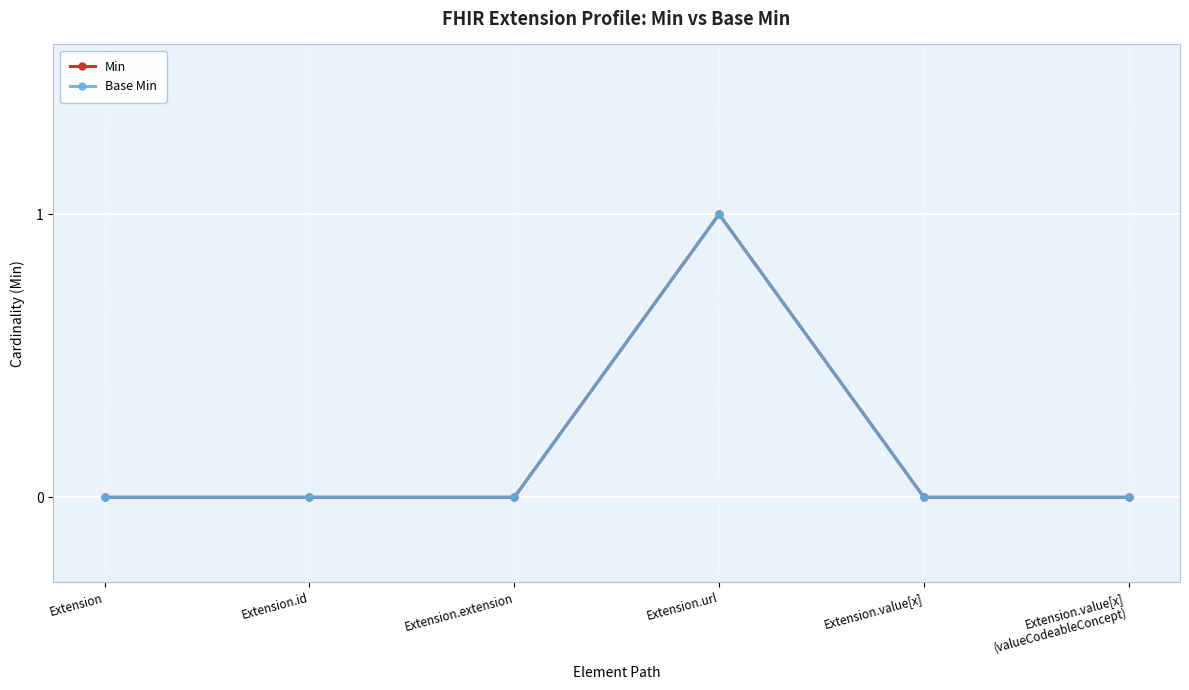

The value of Base Min at Extension.value[x]
(valueCodeableConcept) is 0. True or false?

True